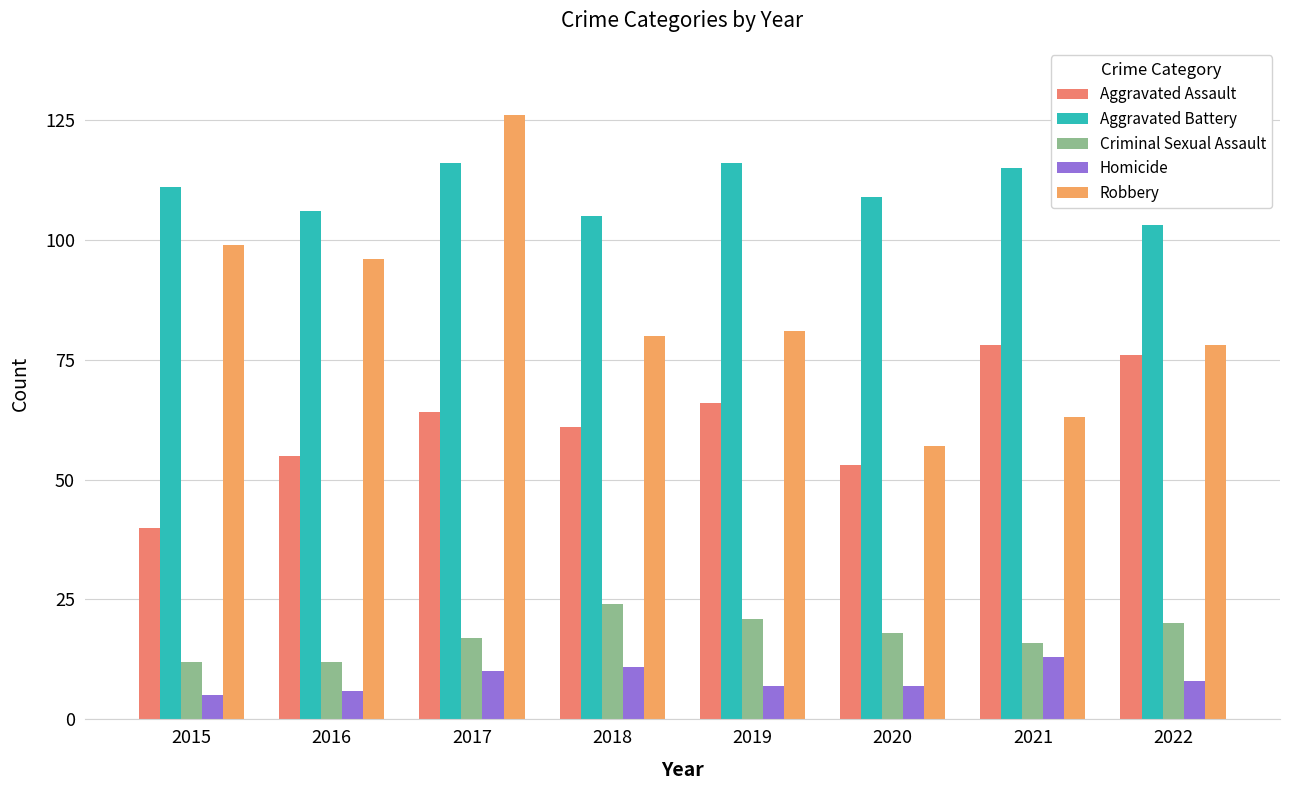

Reading left to right, extract all data points from this chart.

Aggravated Assault: 2015=40	2016=55	2017=64	2018=61	2019=66	2020=53	2021=78	2022=76
Aggravated Battery: 2015=111	2016=106	2017=116	2018=105	2019=116	2020=109	2021=115	2022=103
Criminal Sexual Assault: 2015=12	2016=12	2017=17	2018=24	2019=21	2020=18	2021=16	2022=20
Homicide: 2015=5	2016=6	2017=10	2018=11	2019=7	2020=7	2021=13	2022=8
Robbery: 2015=99	2016=96	2017=126	2018=80	2019=81	2020=57	2021=63	2022=78